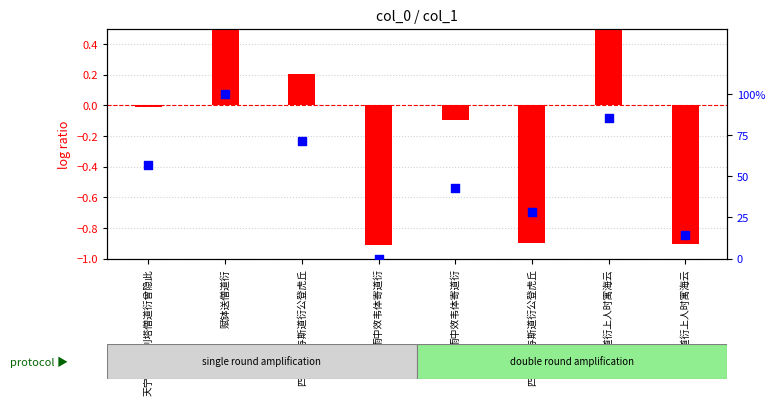

At which category is the sum across all series the highest?

赋钵送僧道衍